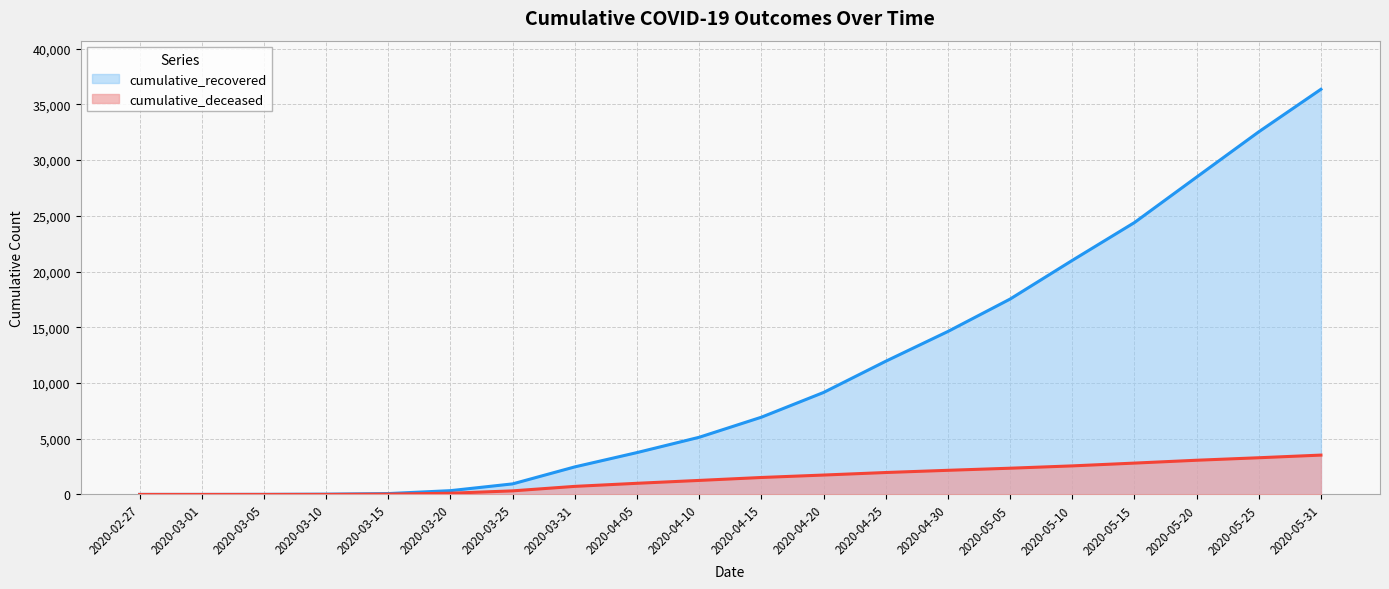

How many lines are shown in the chart?

2